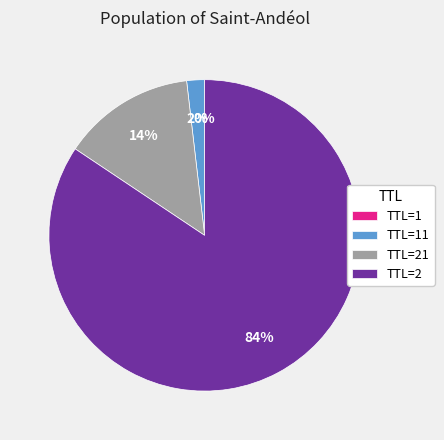

Is there any slice that represents more than half of the pie?

Yes